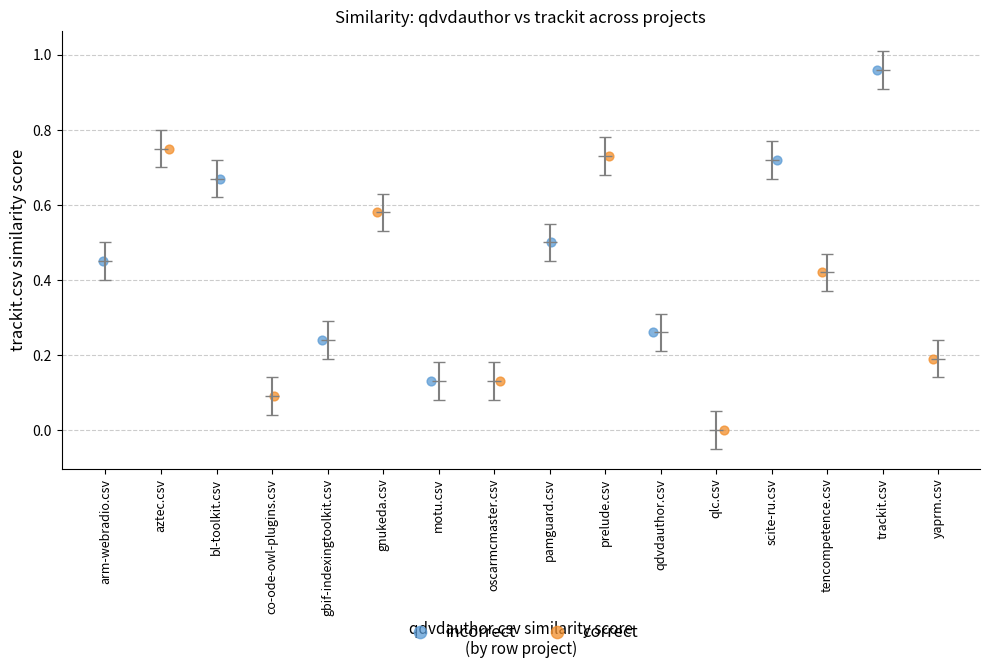

Which series reaches the maximum Y coordinate?

incorrect